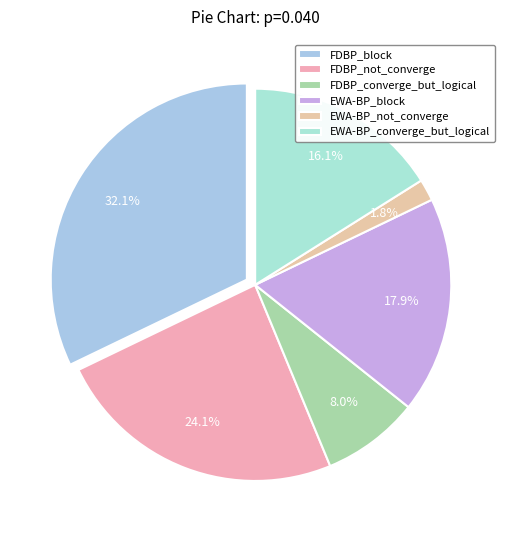

To the nearest percent, what portion does EWA-BP_not_converge represent?

2%